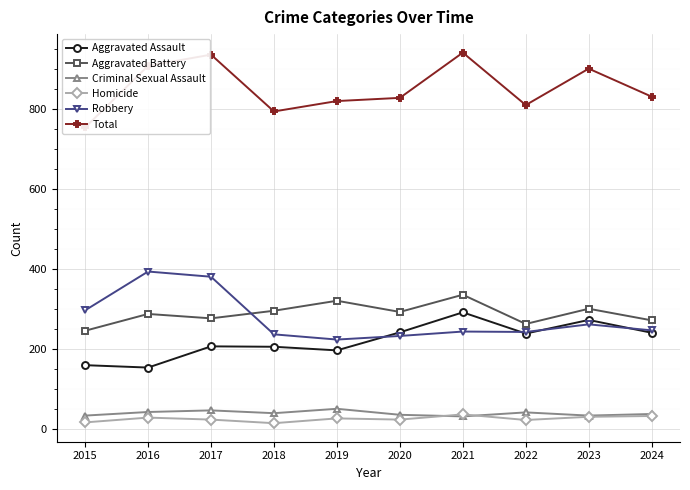

Which has a higher value, 2016 or 2020?

2020